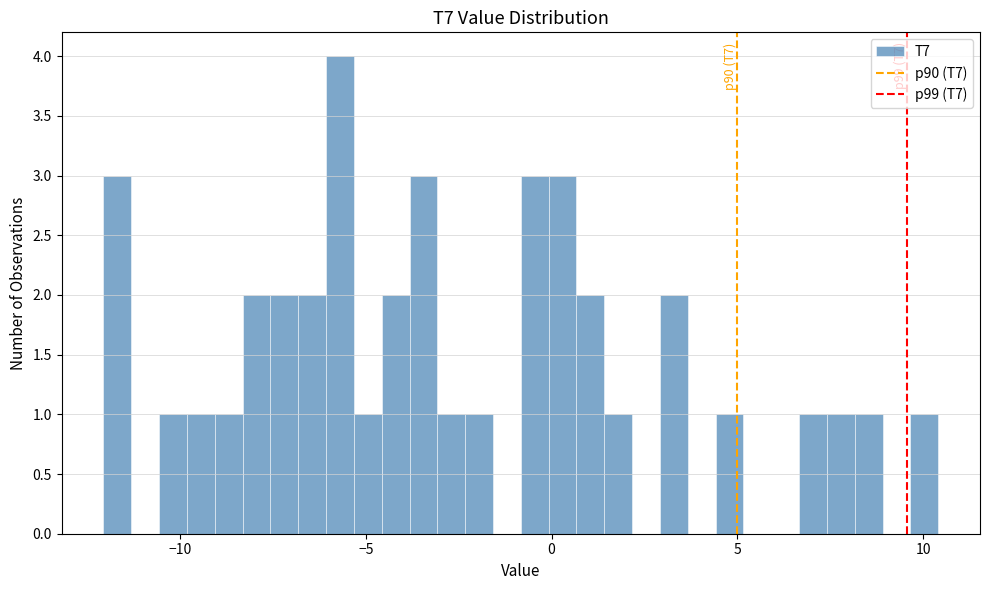

Around what value on the x-axis is the tallest bar? Give the approximate position of its centre, as read against the axis.

-5.5